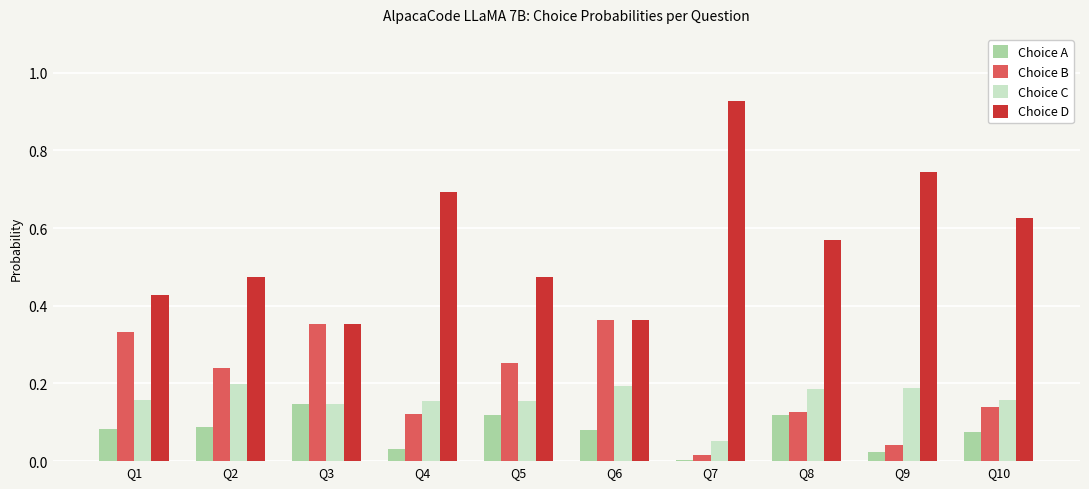

Where is Choice D nearest to the value 0?

Q3